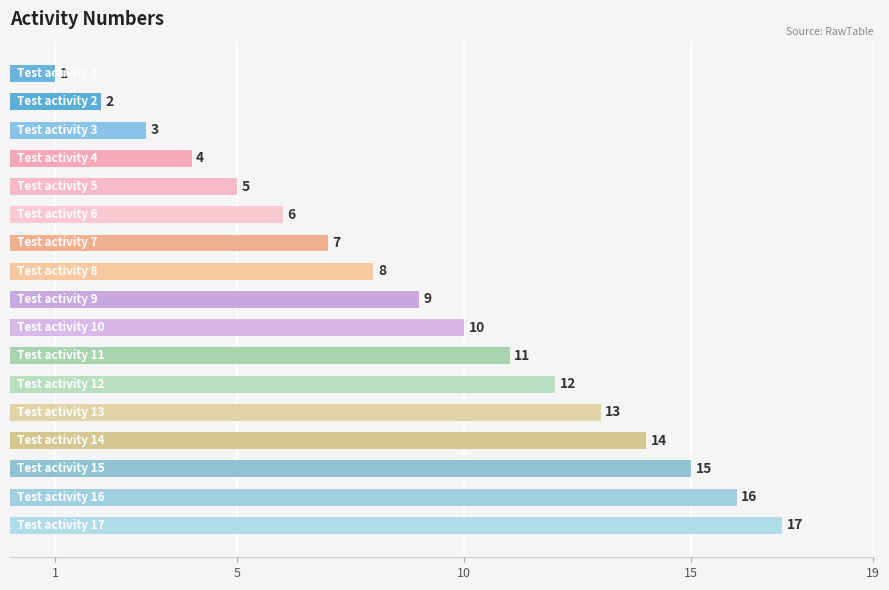

What is the greatest value displayed?

17